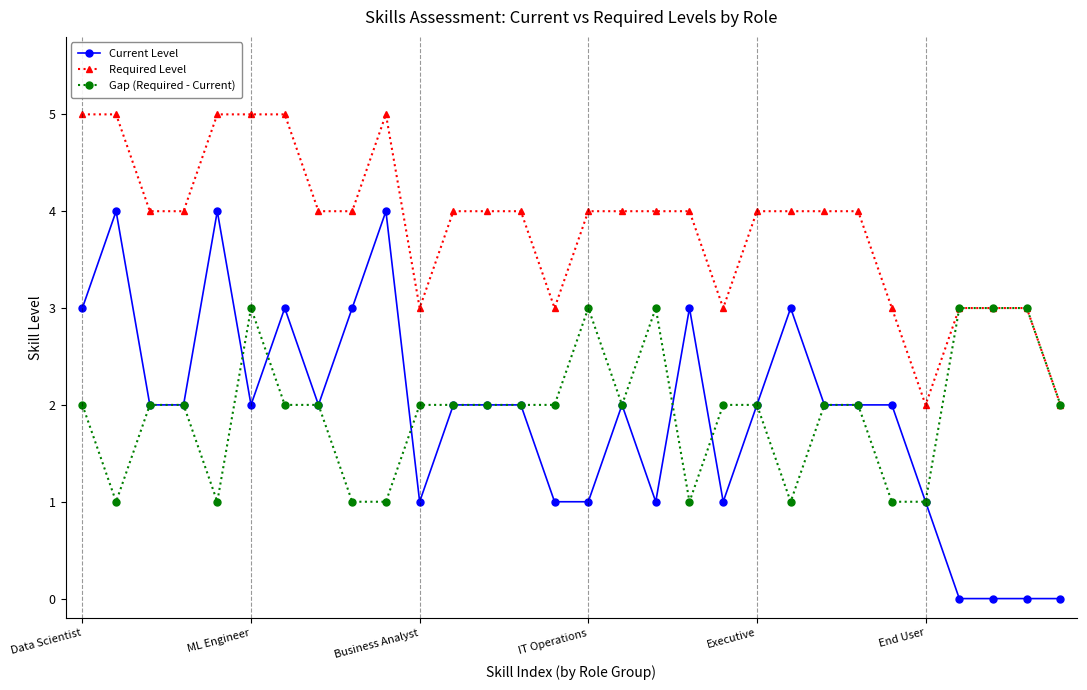

Which series has the largest total across all categories?

Required Level